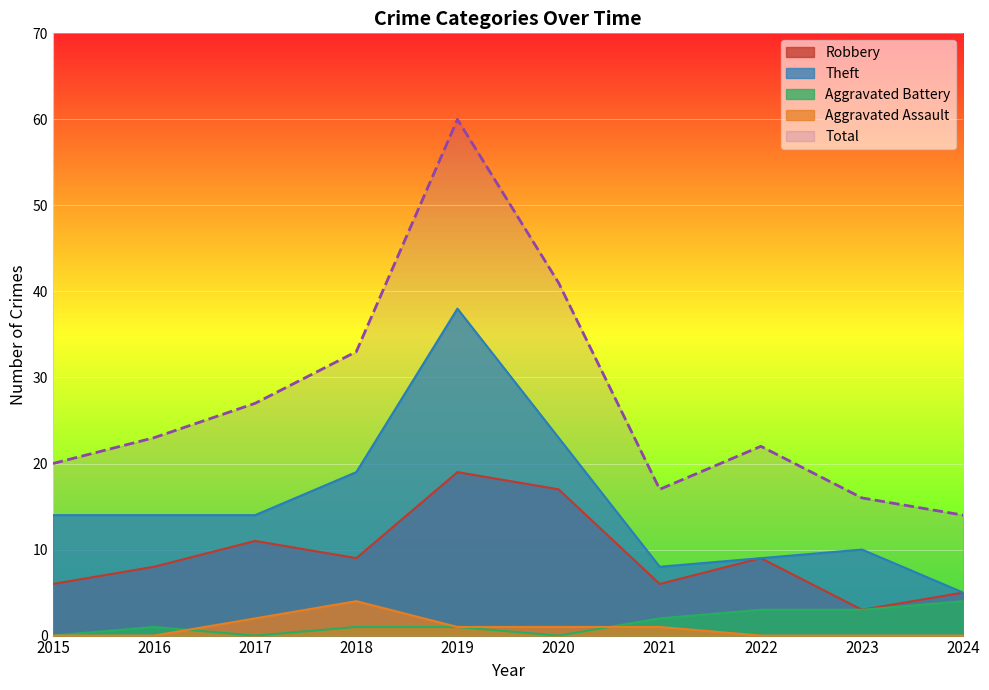

True or false: Aggravated Battery has more than 2 interior local peaks.

False